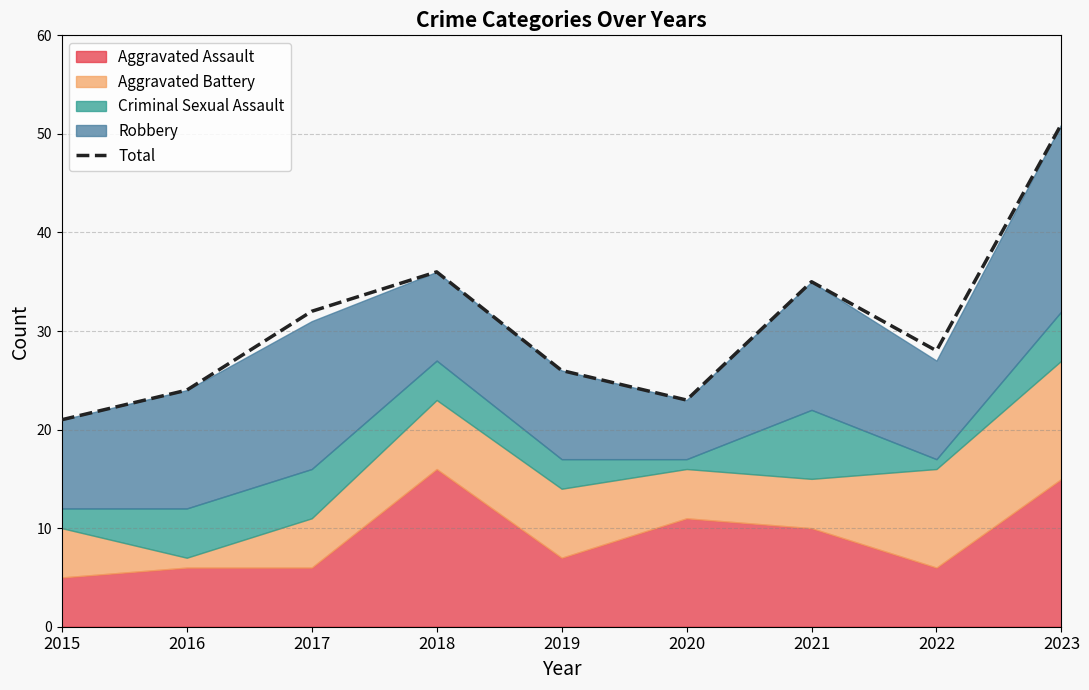

What is the sum of the values at 2023 and 2019?

77